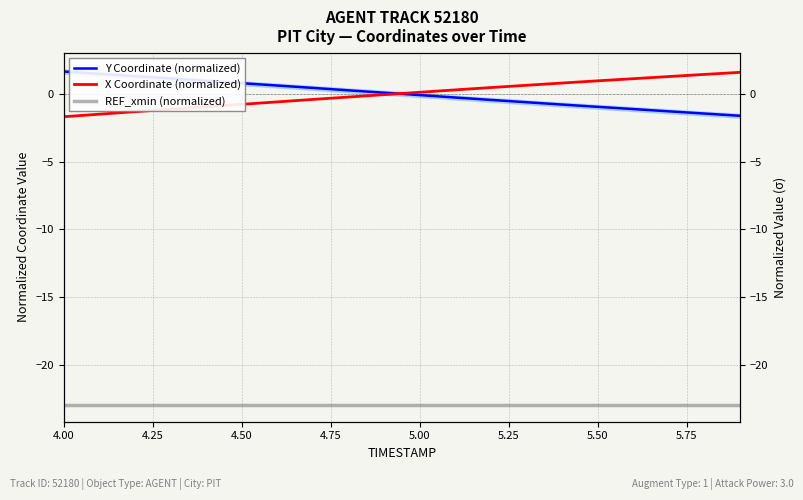

Reading left to right, transcribe all the data shown in this chart.

Y Coordinate (normalized): 1.6	1.5	1.3	1.1	1.0	0.8	0.6	0.4	0.3	0.1	-0.1	-0.3	-0.4	-0.6	-0.8	-1.0	-1.1	-1.3	-1.5	-1.6
X Coordinate (normalized): -1.7	-1.5	-1.3	-1.1	-1.0	-0.8	-0.6	-0.4	-0.2	-0.1	0.1	0.3	0.5	0.6	0.8	1.0	1.1	1.3	1.4	1.6
REF_xmin (normalized): -23.0	-23.0	-23.0	-23.0	-23.0	-23.0	-23.0	-23.0	-23.0	-23.0	-23.0	-23.0	-23.0	-23.0	-23.0	-23.0	-23.0	-23.0	-23.0	-23.0